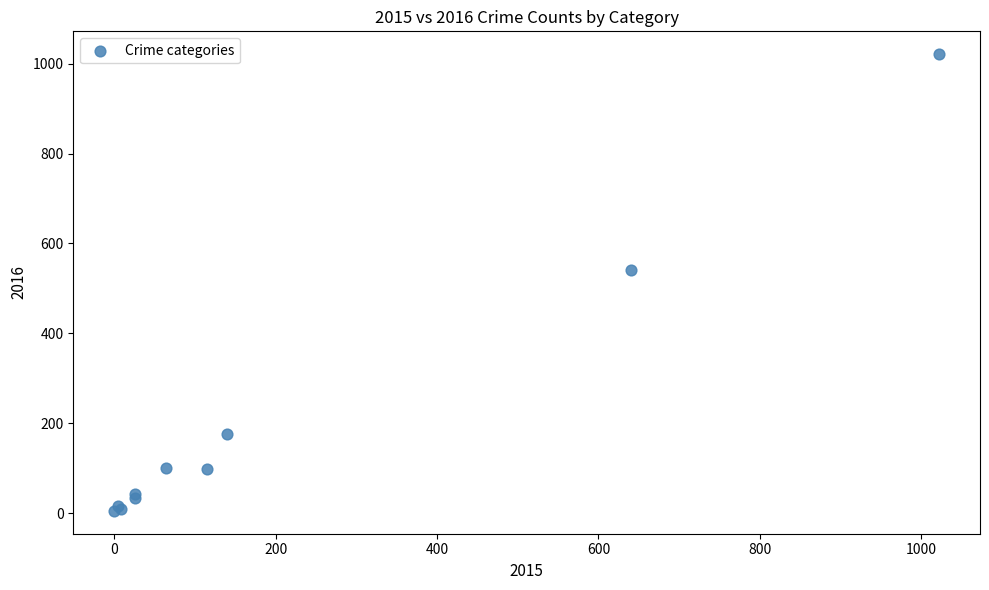

What Y value in the scatter plot is closest to 513?

540